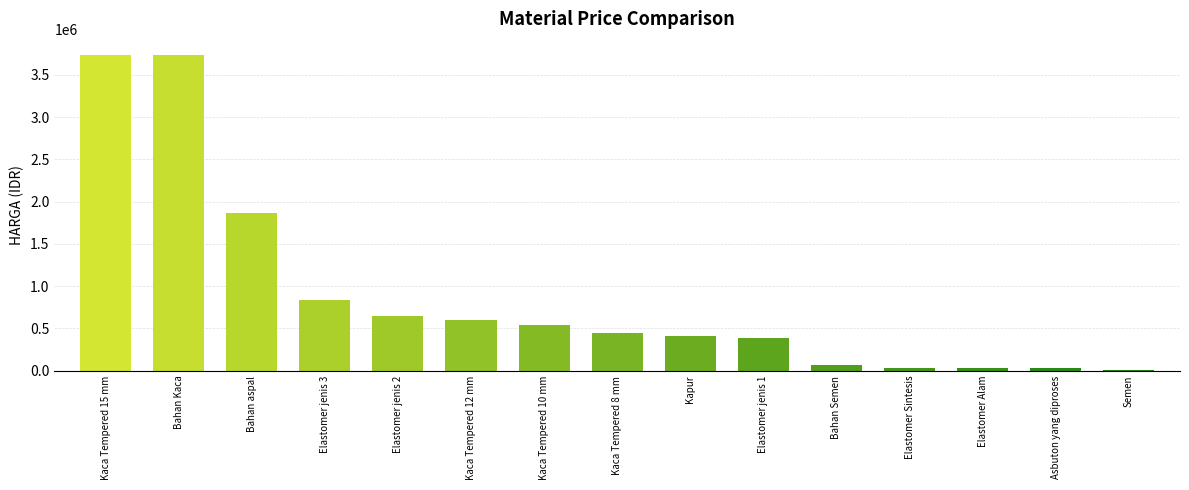

What is the difference between the values at Asbuton yang diproses and Elastomer jenis 2?

620000